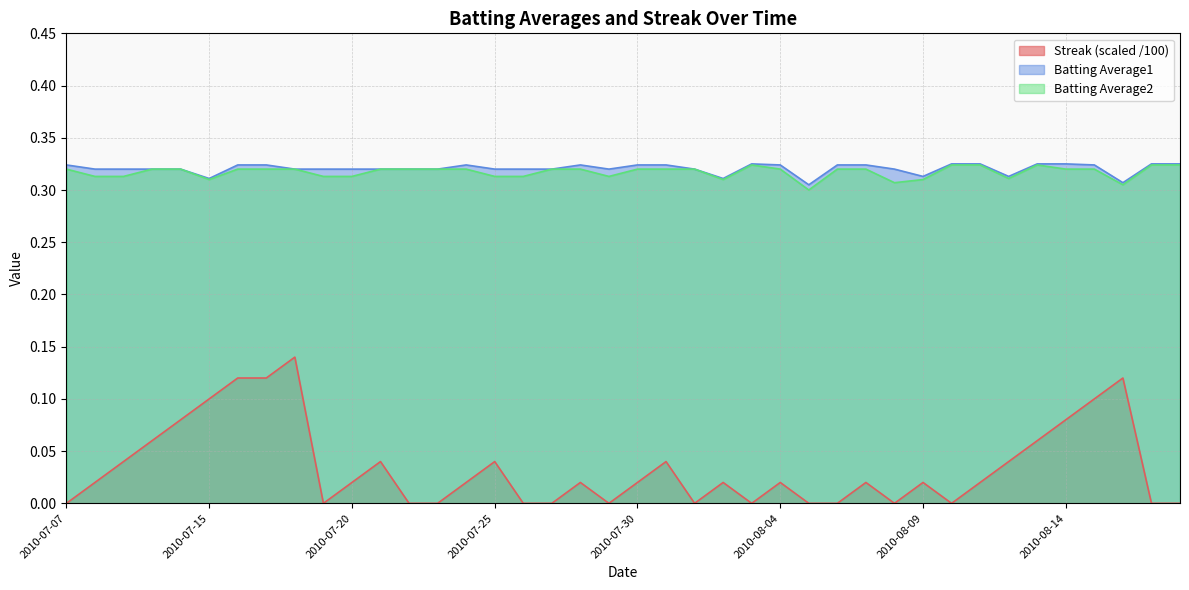

Is it true that Streak equals 0.1 at 2010-08-14?

True